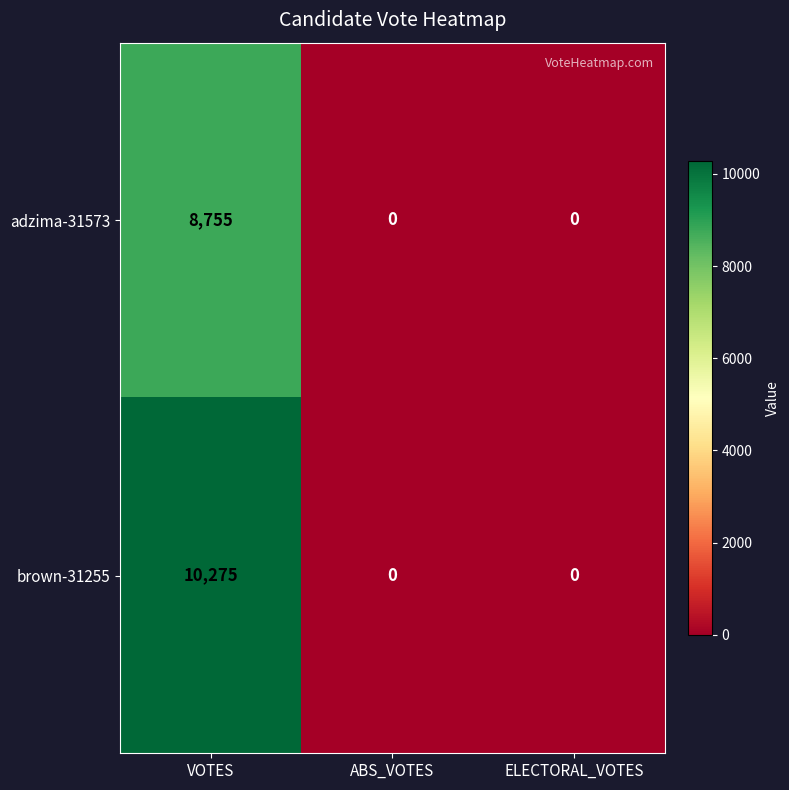

What is the sum of all adzima-31573 values?

8755